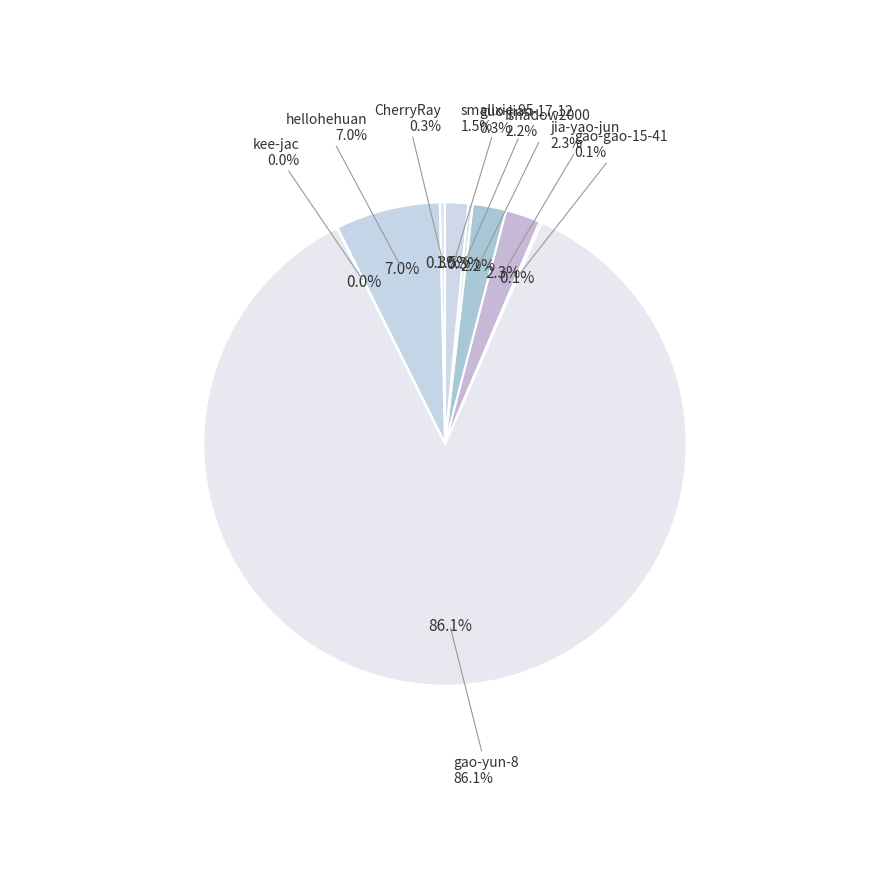

To the nearest percent, what is the difference between the smallxie-95 and gao-yun-8 slice percentages?

85%